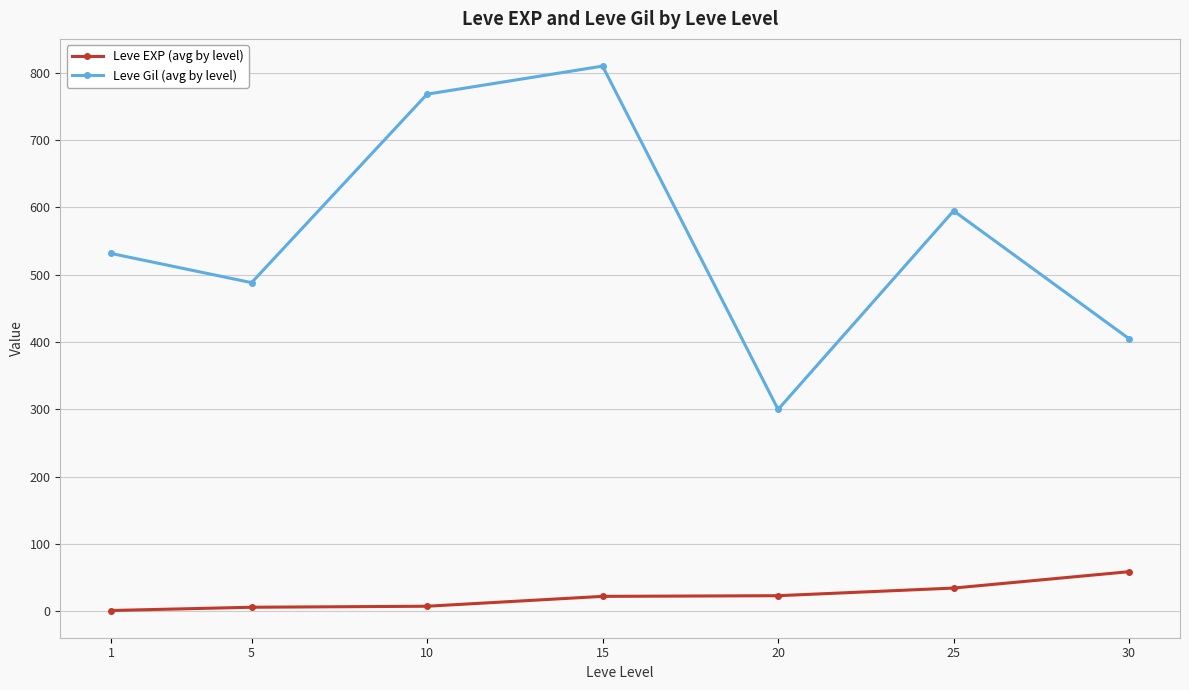

Is it true that Leve Gil (avg by level) equals 810.0 at 15?

True